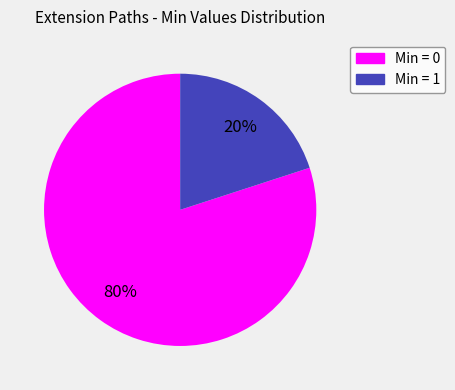

How many slices are in this pie chart?

2